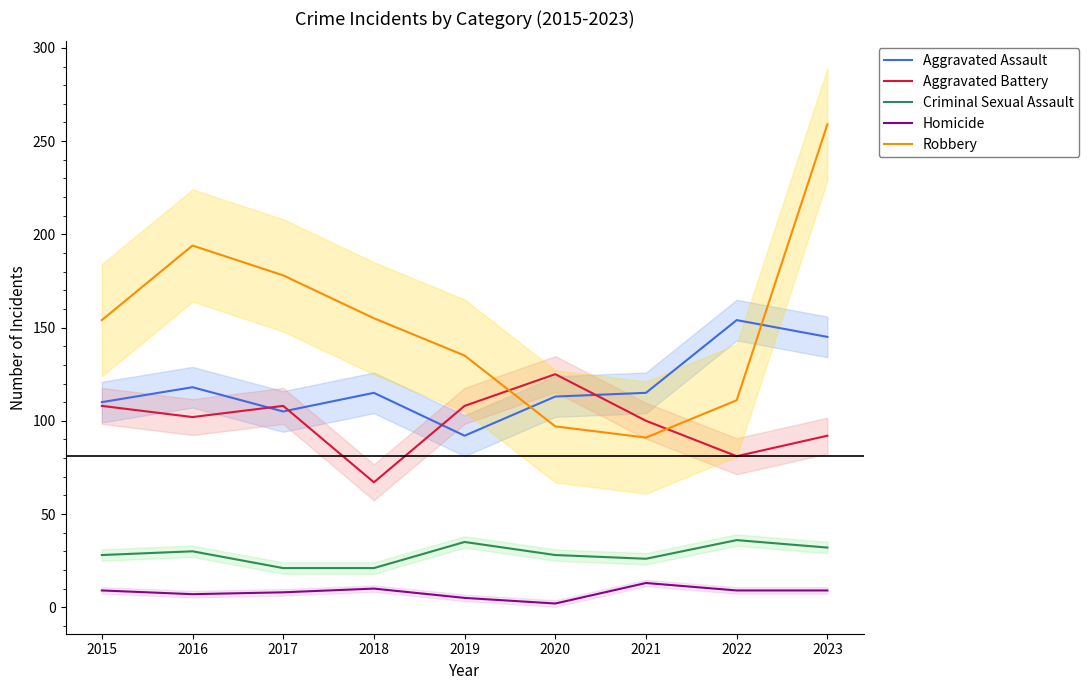

At which label is Homicide closest to 7?

2016